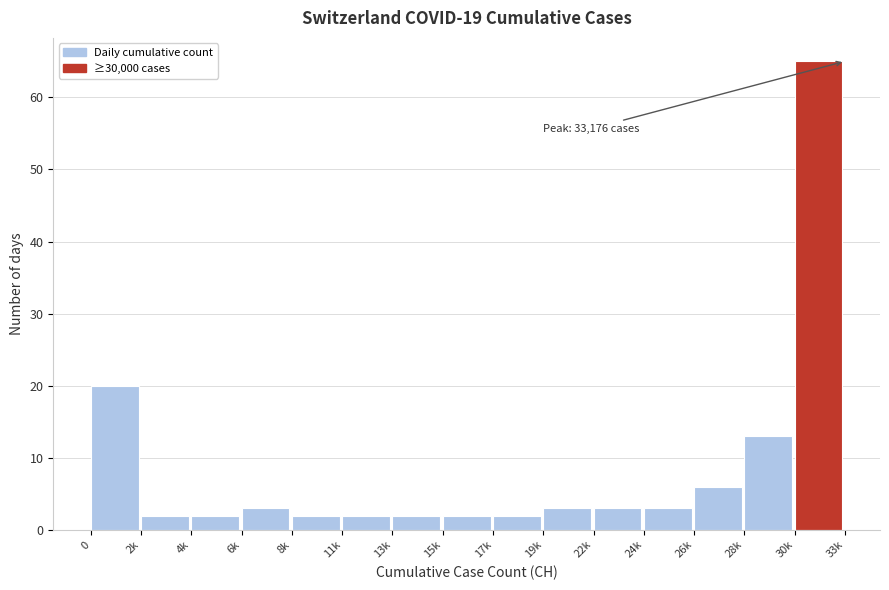

Reading left to right, list all the values displayed in this chart.

20	2	2	3	2	2	2	2	2	3	3	3	6	13	65